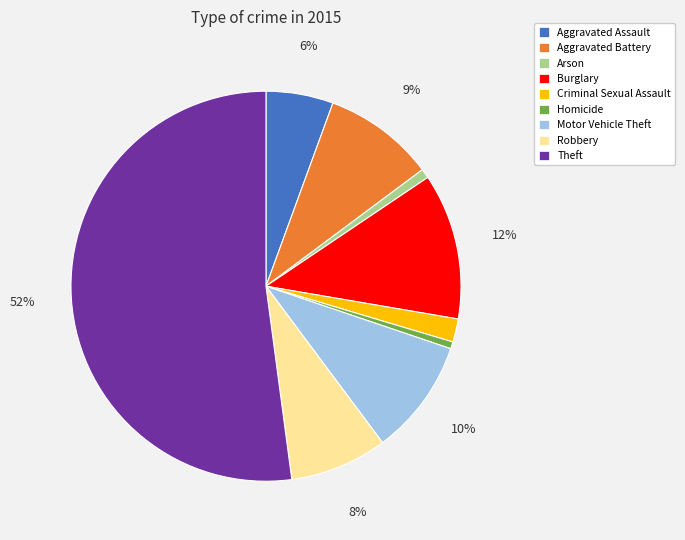

True or false: Aggravated Battery accounts for 9% of the total.

True